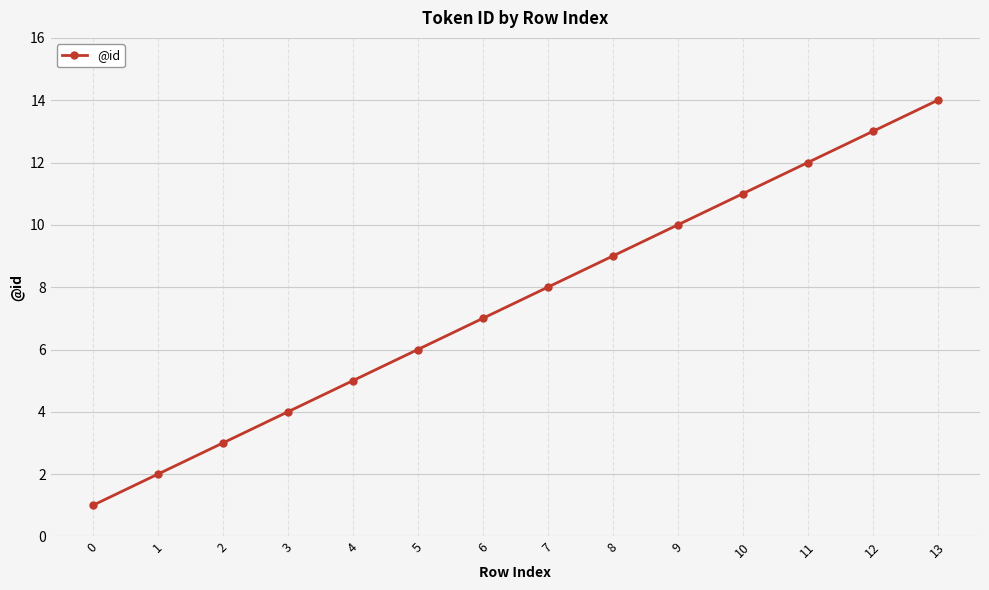

True or false: the data shows 6 at 5.

True